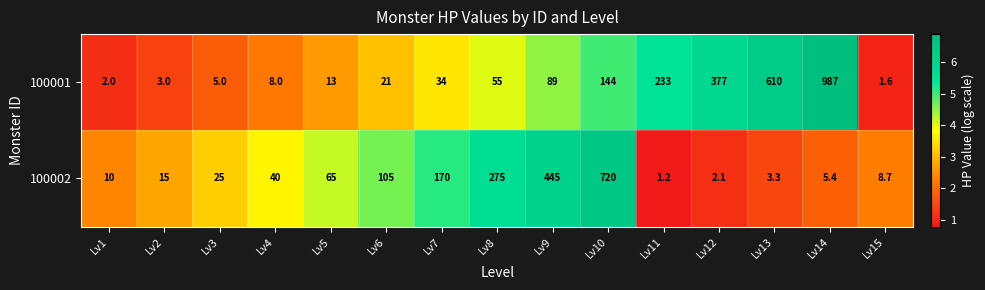

What is the sum of the 100001 values at Lv14 and Lv2?

990.0